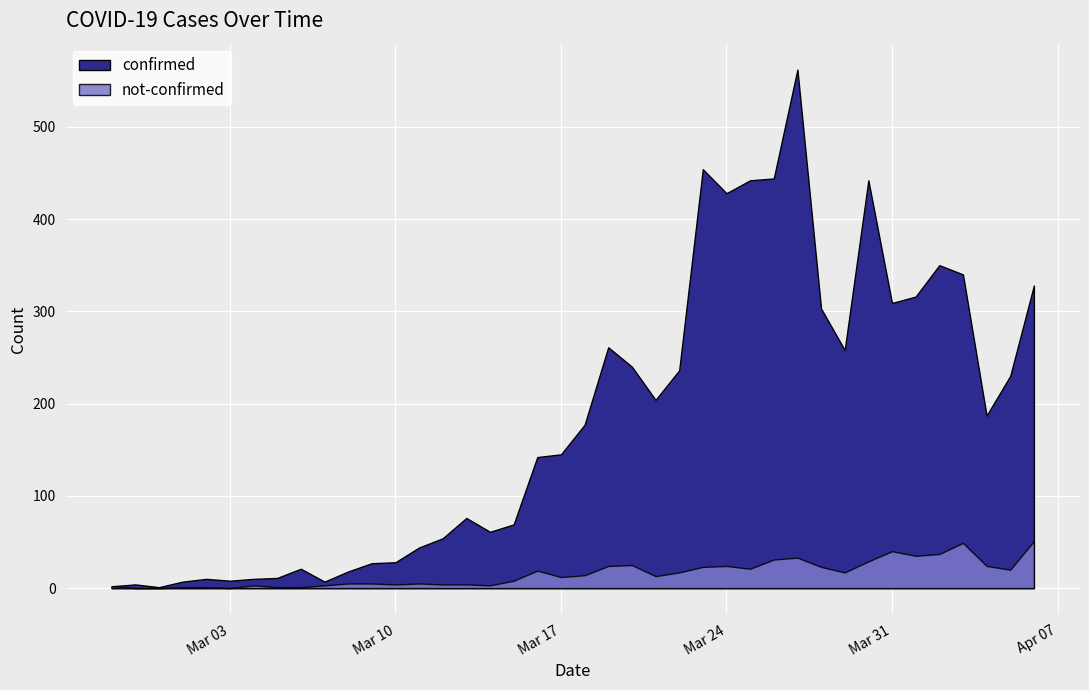

Which series has the largest total across all categories?

confirmed